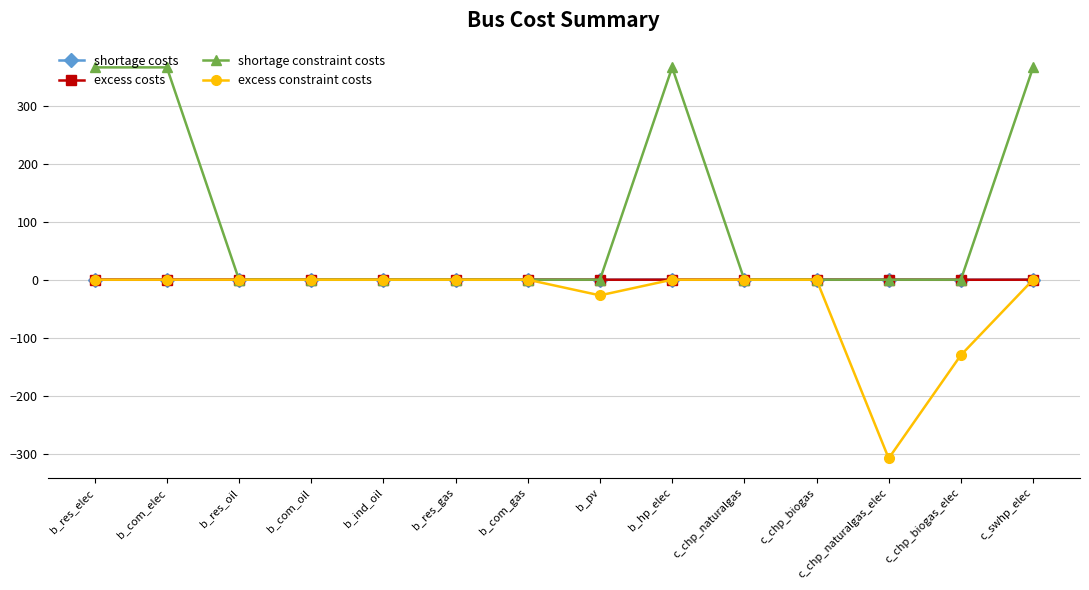

What is the maximum value shown in the chart?

366.0